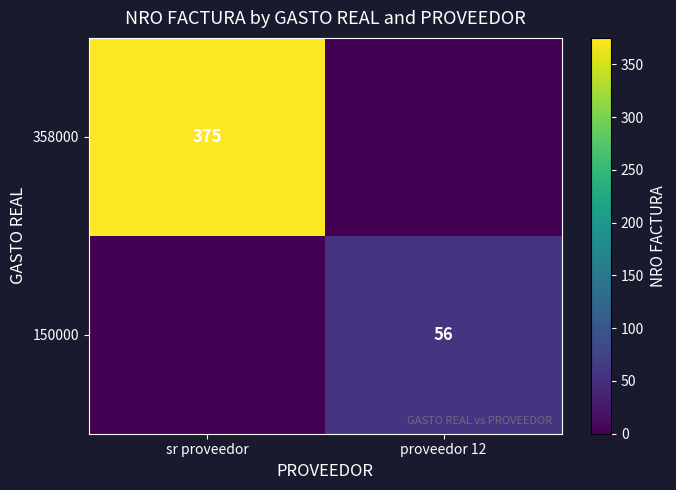

The 150000 series shows 56 at proveedor 12. True or false?

True